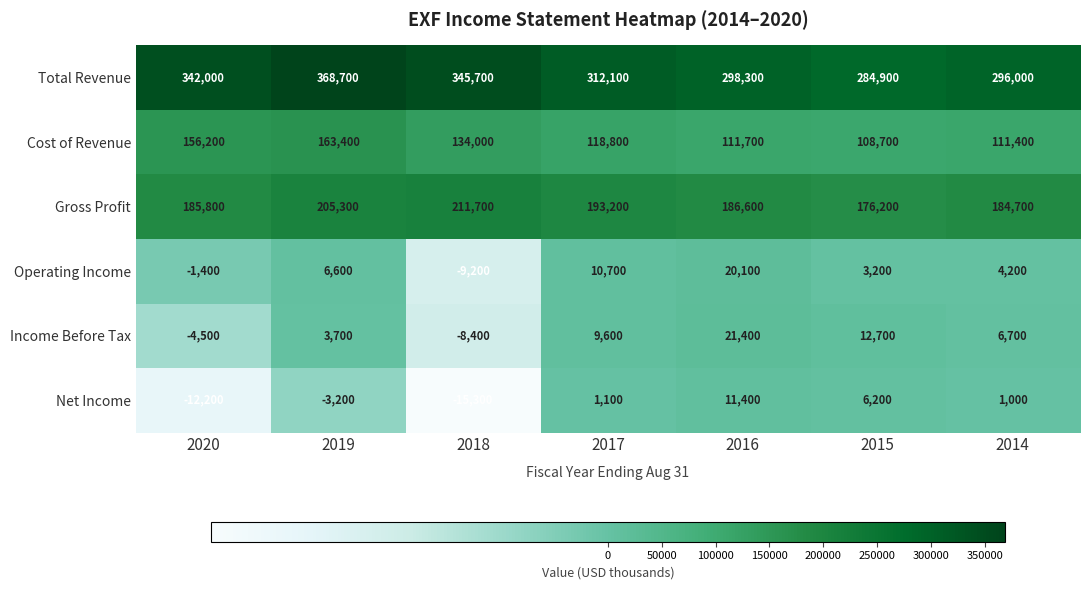

Where does the Total Revenue series first go above 312100?

2020